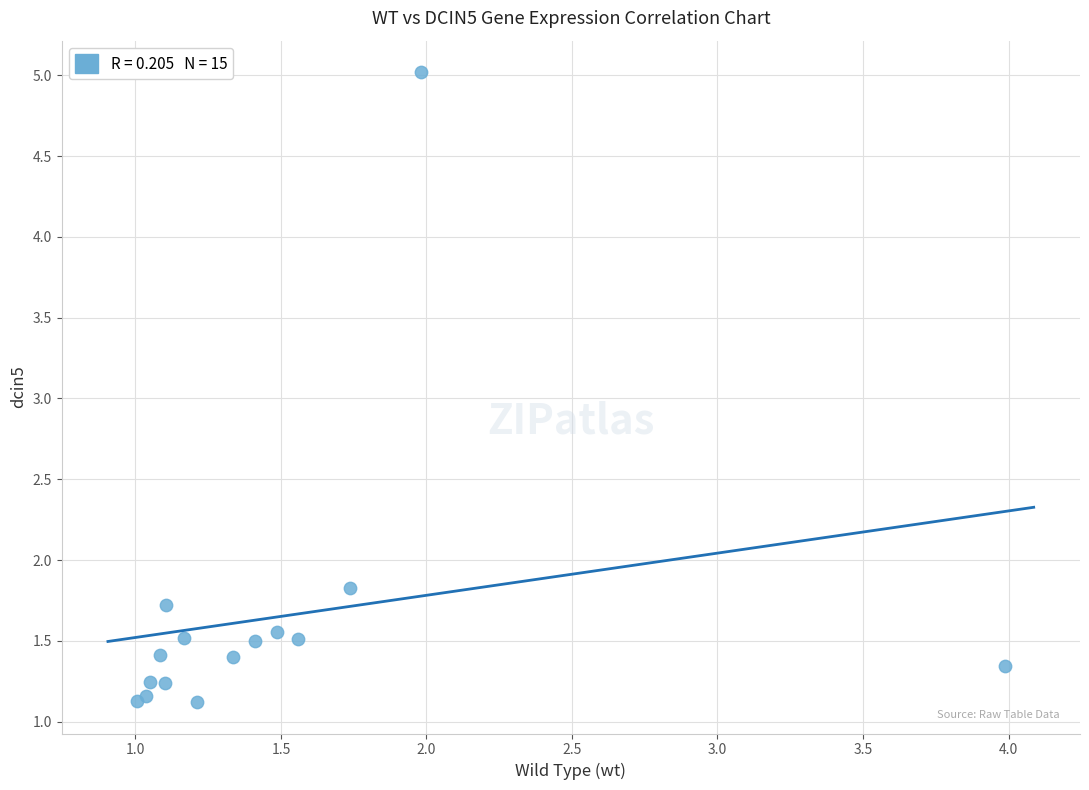

What Y value in the scatter plot is closest to 3?

1.8